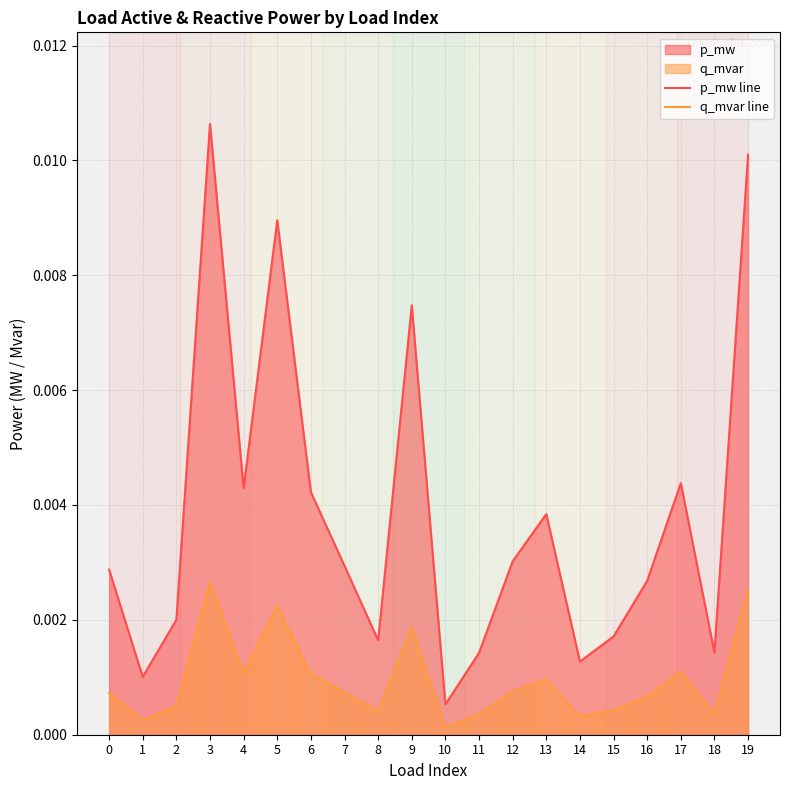

True or false: q_mvar line and p_mw line cross at least once.

False